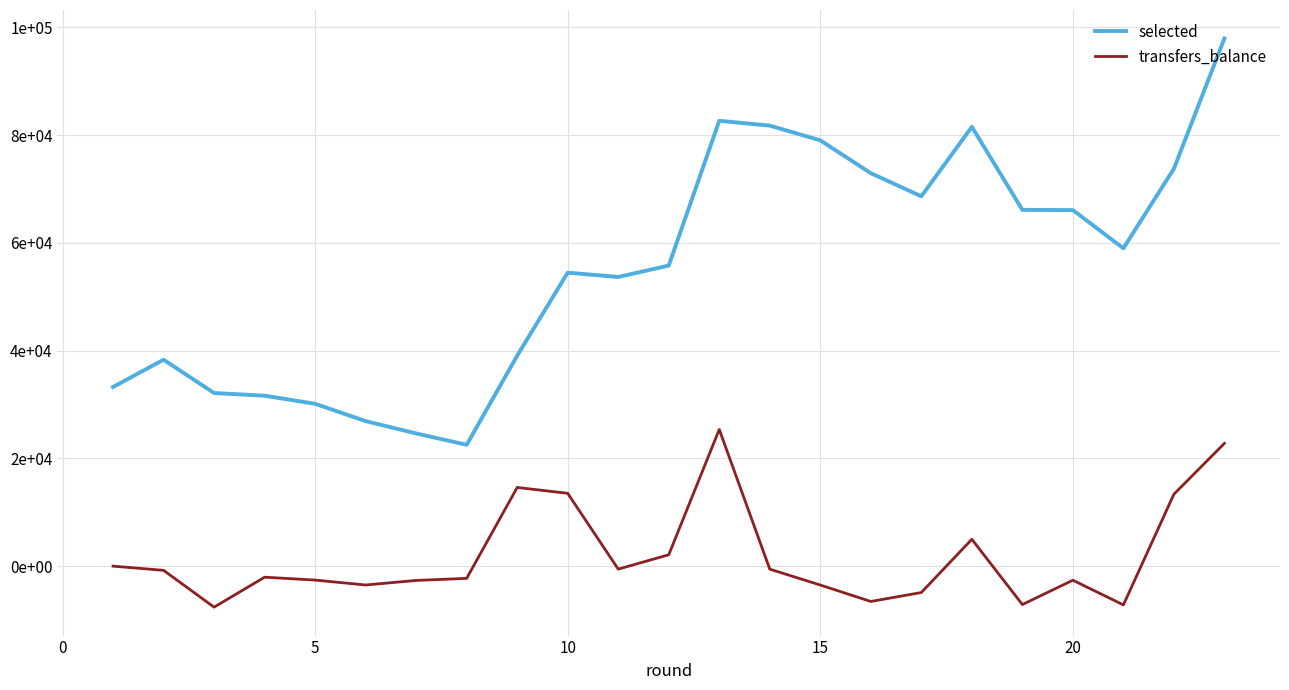

Is this an area chart (filled region under the line)?

No